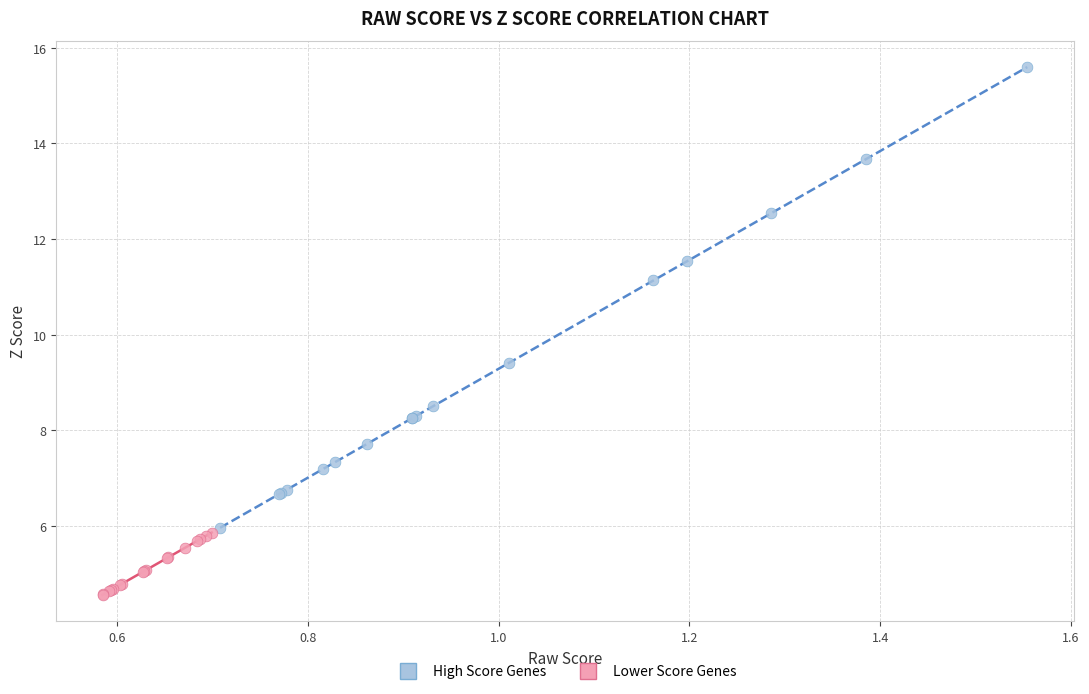

Which series has the widest spread of Y values?

High Score Genes